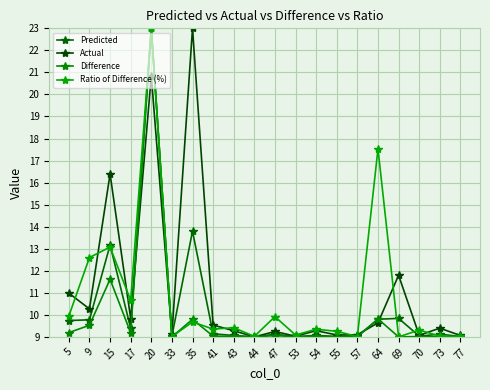

Is it true that Actual equals 17.4 at 9?

False